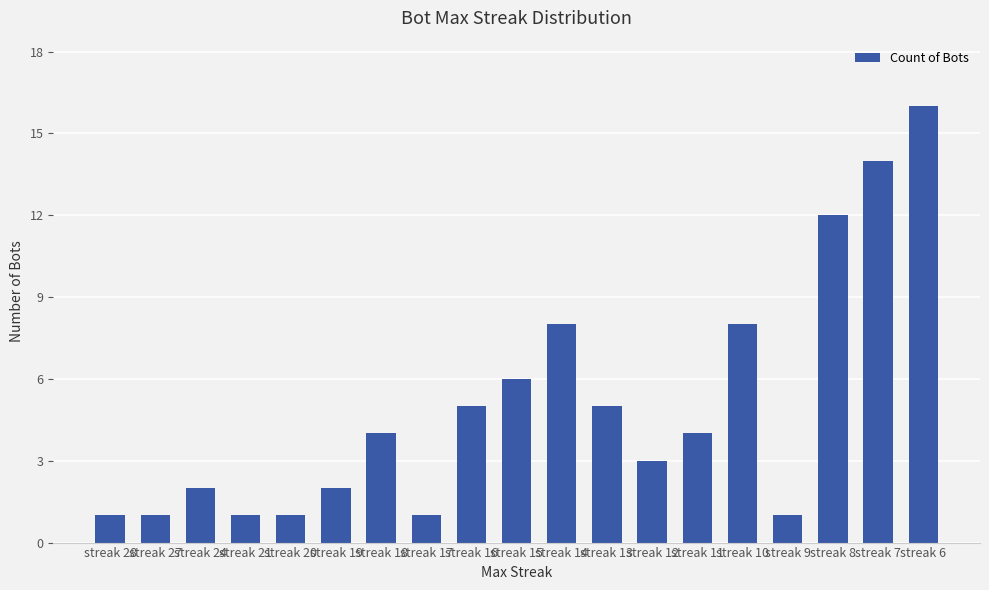

What is the value of the 18th bar from the left?

14